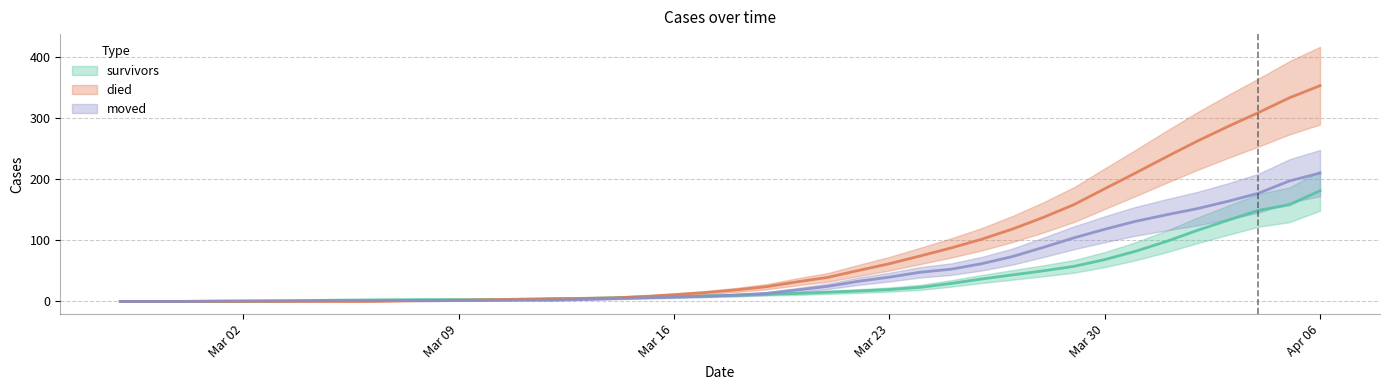

Between 2020-03-31 and 2020-02-27, which is larger?

2020-03-31